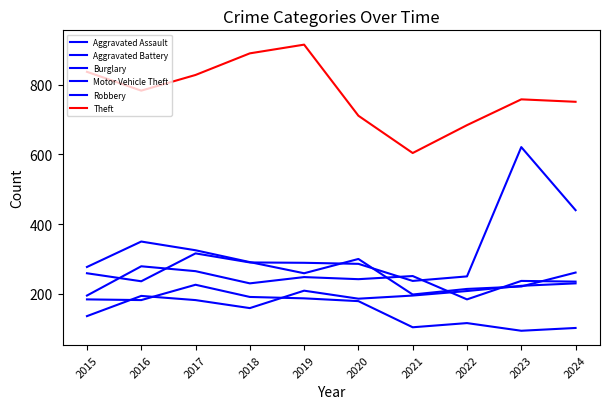

Is this an area chart (filled region under the line)?

No